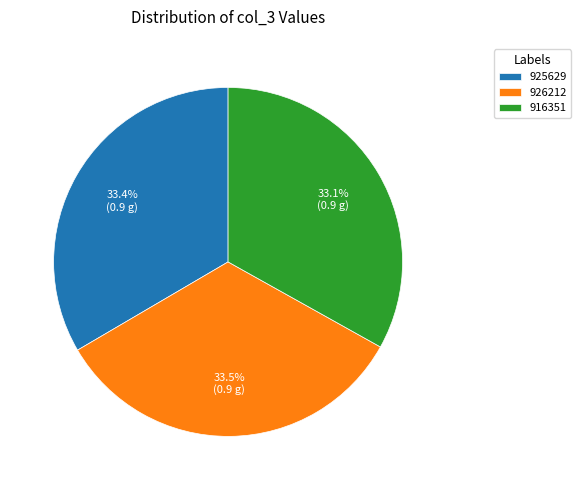

To the nearest percent, what is the average slice percentage?

33%